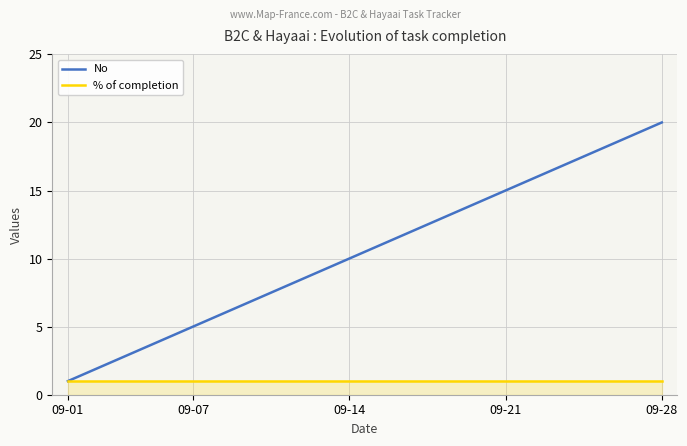

Which series has the largest range (max minus min)?

No